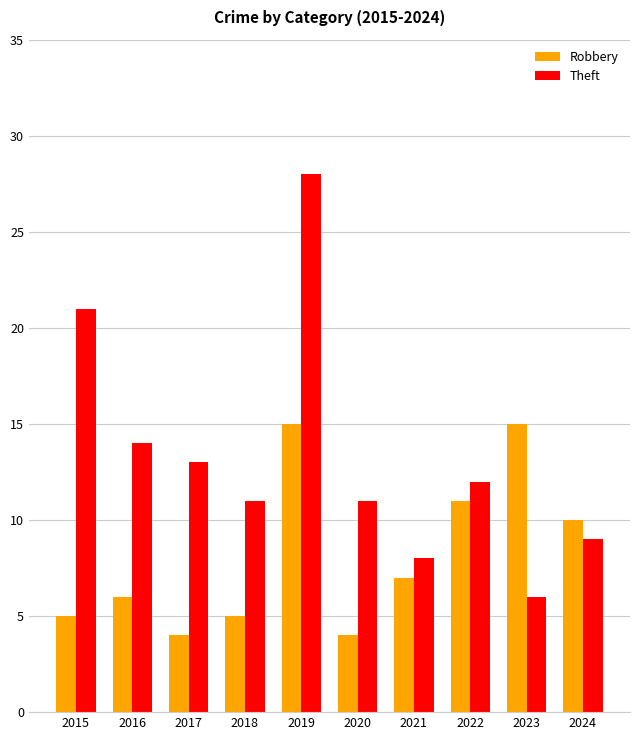

Count the number of categories in the chart.

10